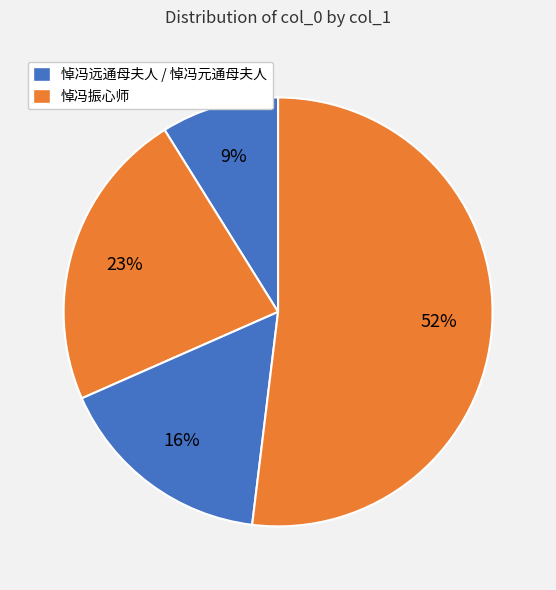

How many slices are in this pie chart?

4